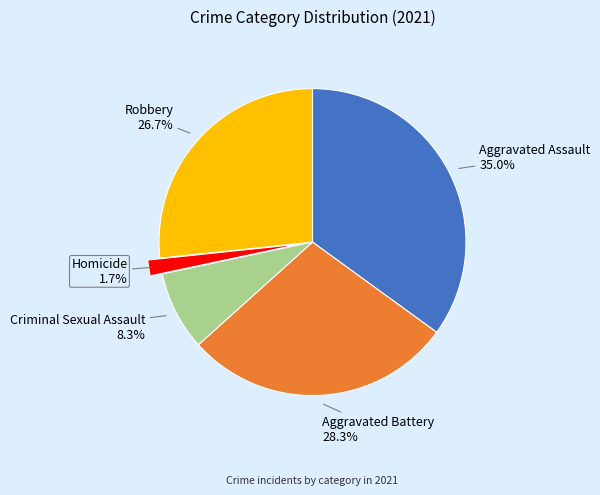

Is there any slice that represents more than half of the pie?

No